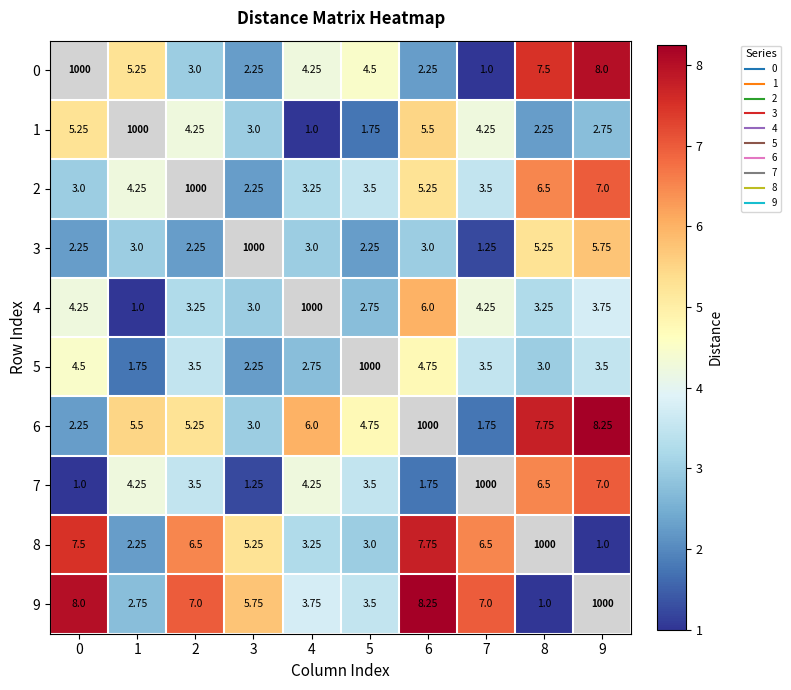

How many data points in 1 are above 4?

4